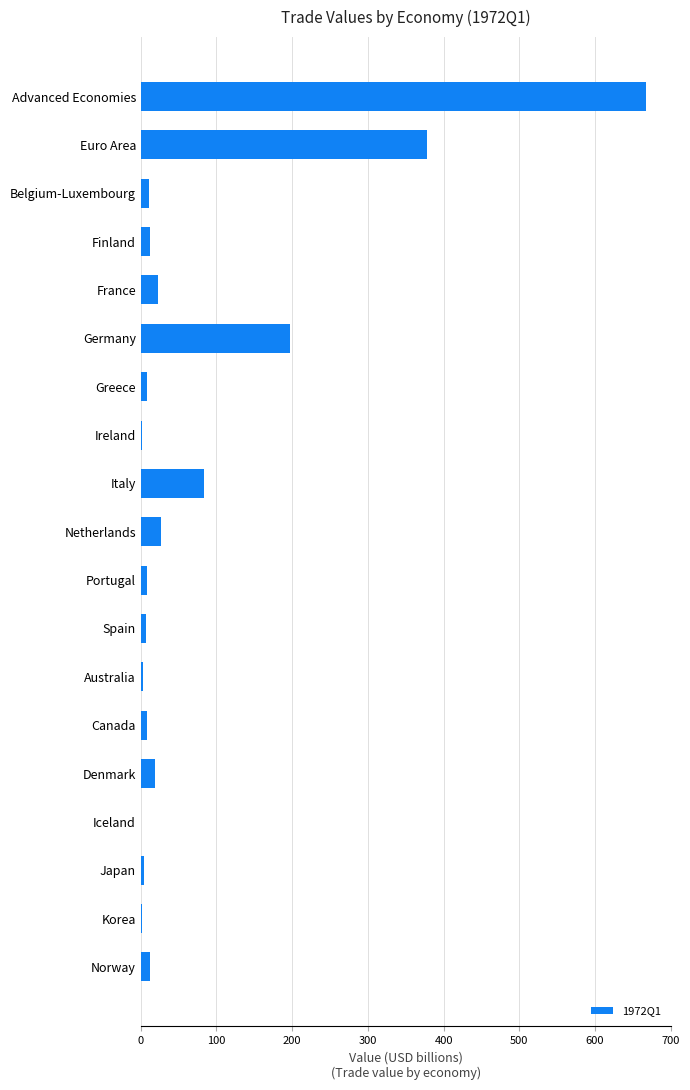

At which label is the value closest to 333?

Euro Area